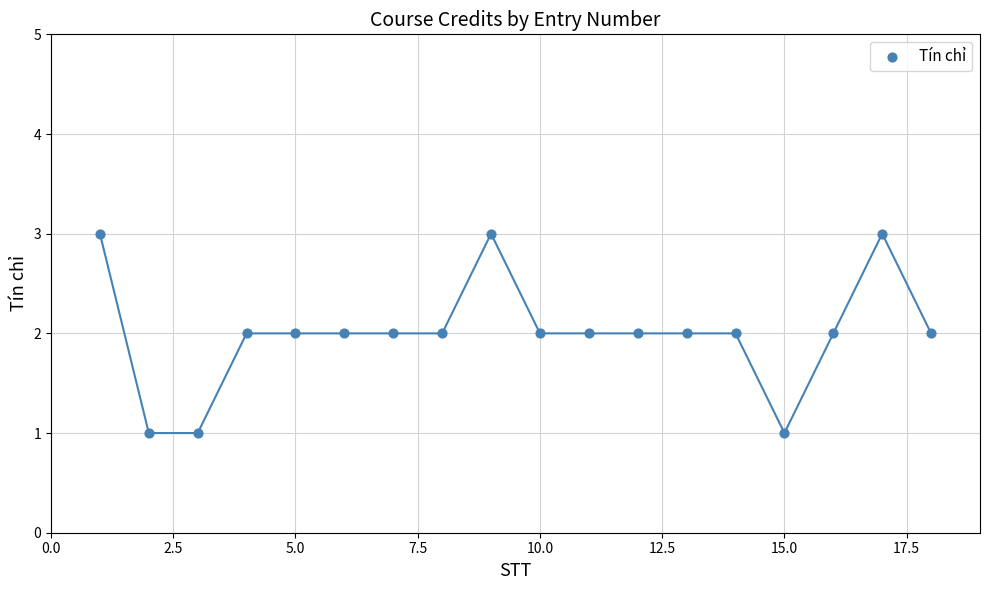

What is the range of X values (max minus min)?

17